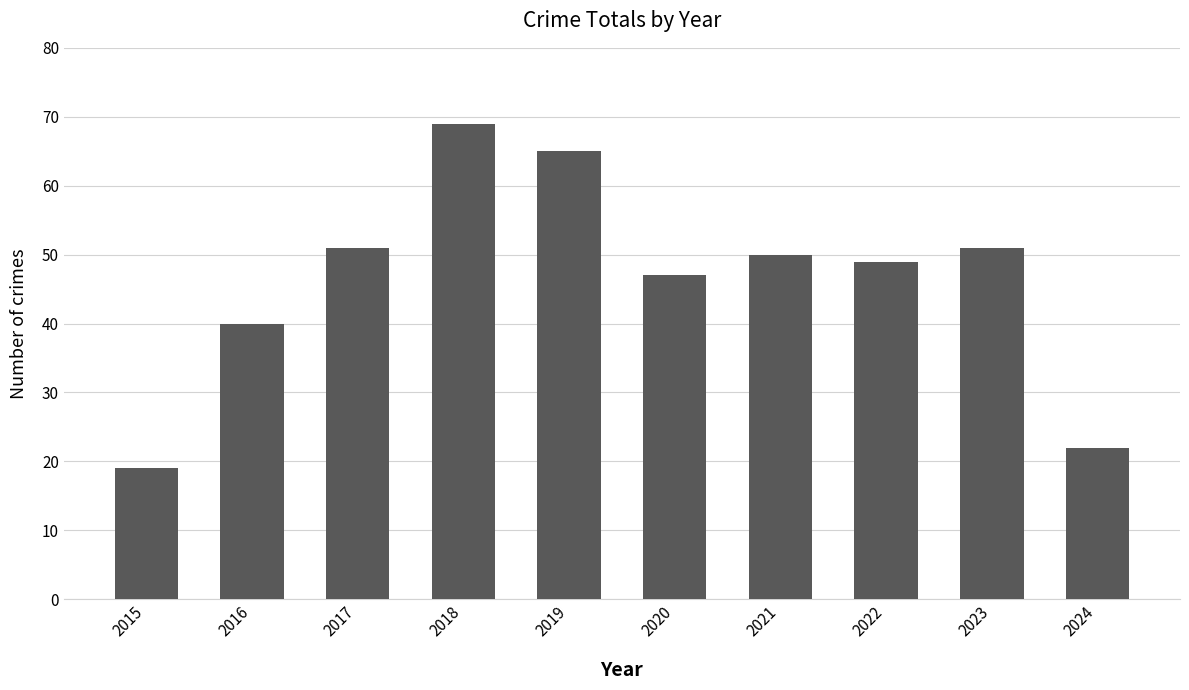

Reading left to right, extract all data points from this chart.

2015=19	2016=40	2017=51	2018=69	2019=65	2020=47	2021=50	2022=49	2023=51	2024=22